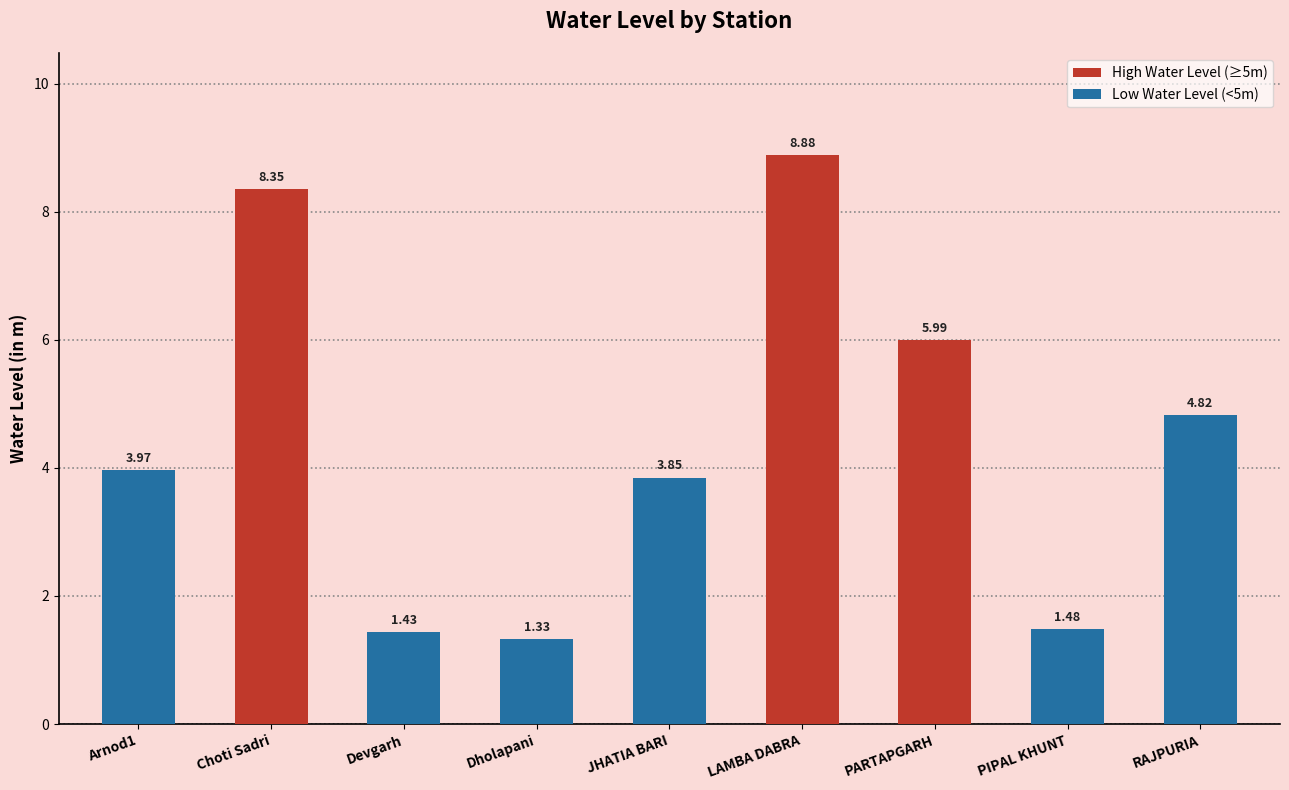

Where does the data first go above 3?

Arnod1